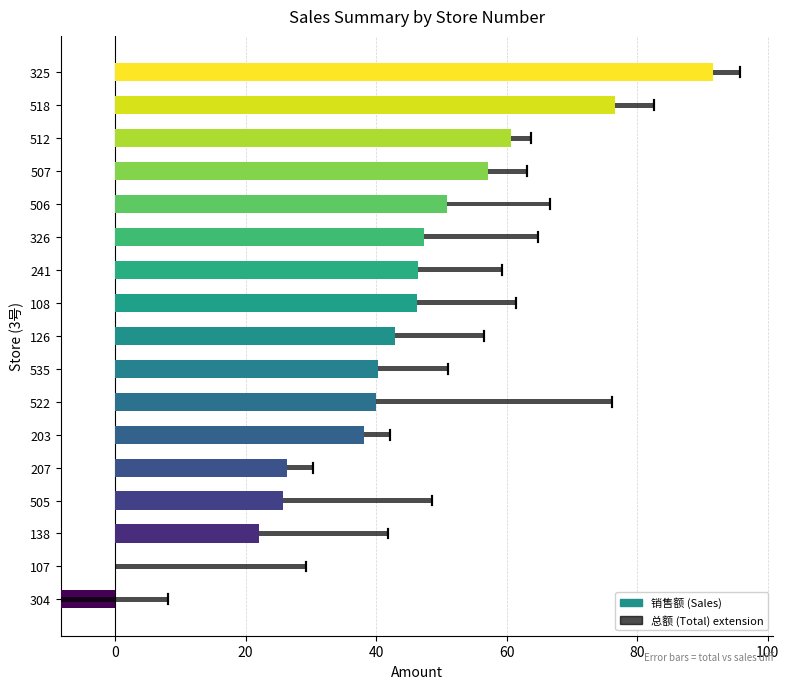

What is the maximum value shown in the chart?

91.7